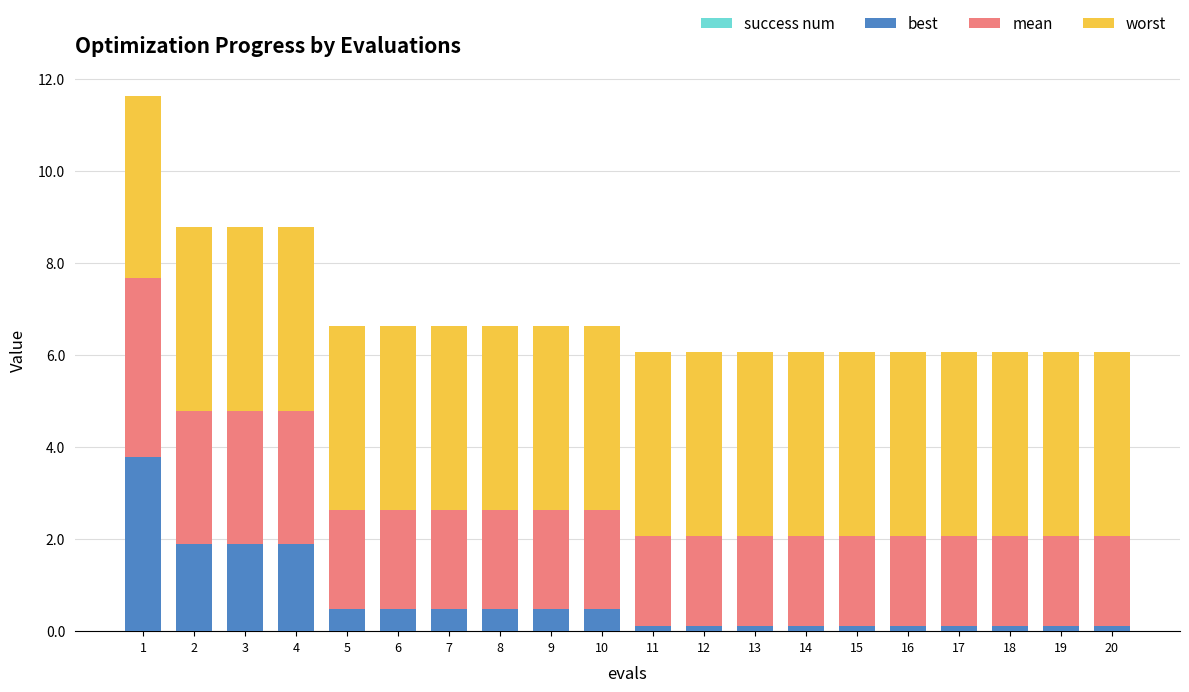

What is the total value across all series at 16?

6.1